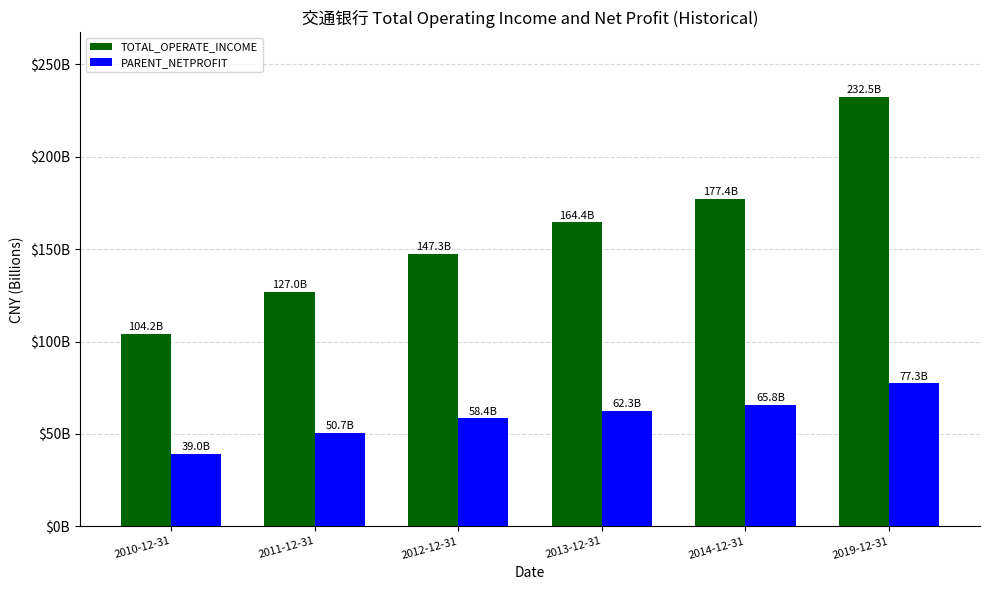

What are all the series names shown in the legend?

TOTAL_OPERATE_INCOME, PARENT_NETPROFIT